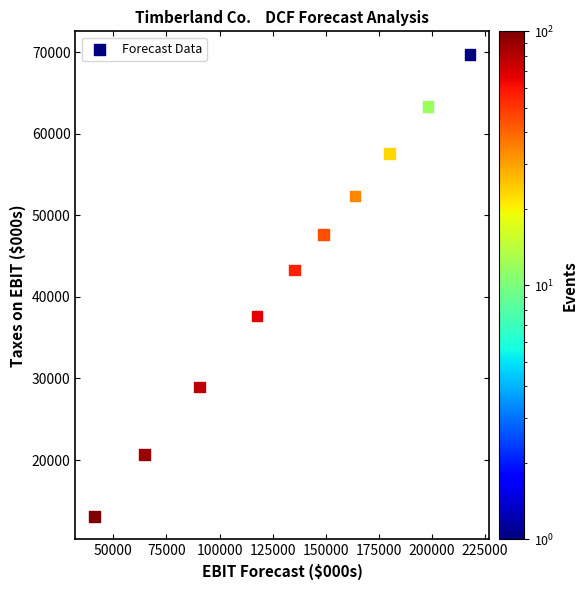

What is the average Y value?

43443.8